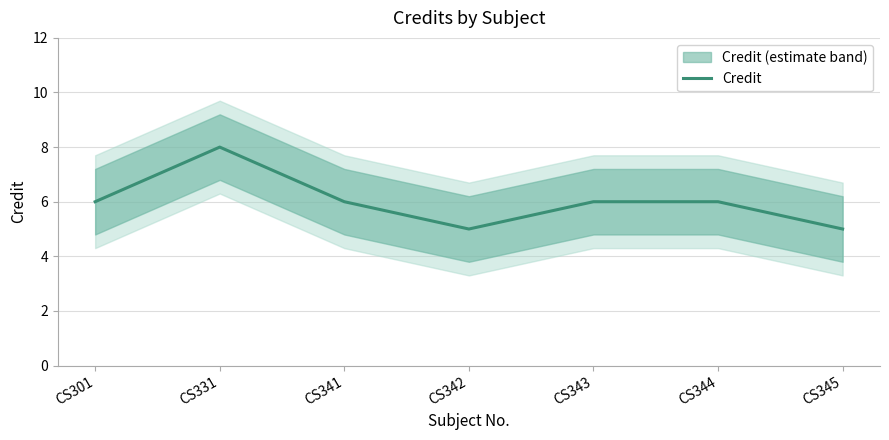

Where is the first local maximum?

CS331